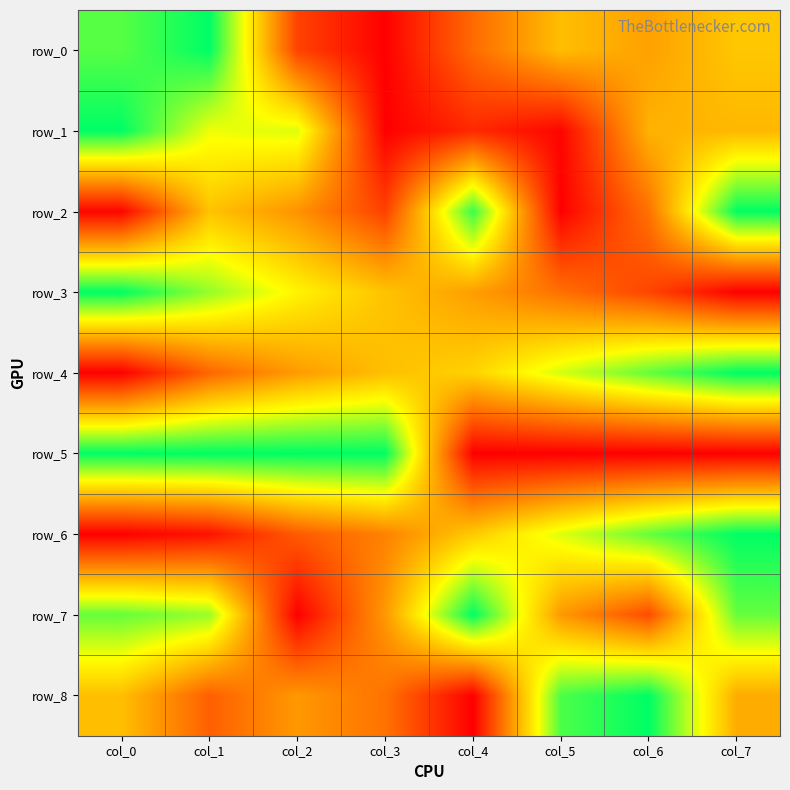

Is it true that row_6 equals 1.3 at col_5?

False